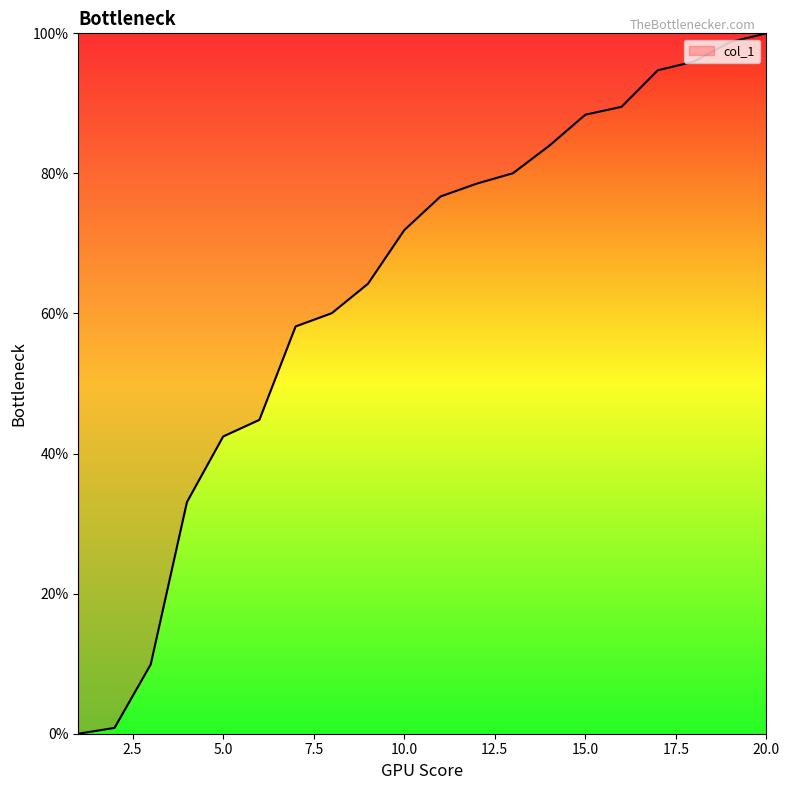

What is the maximum value shown in the chart?

100.0